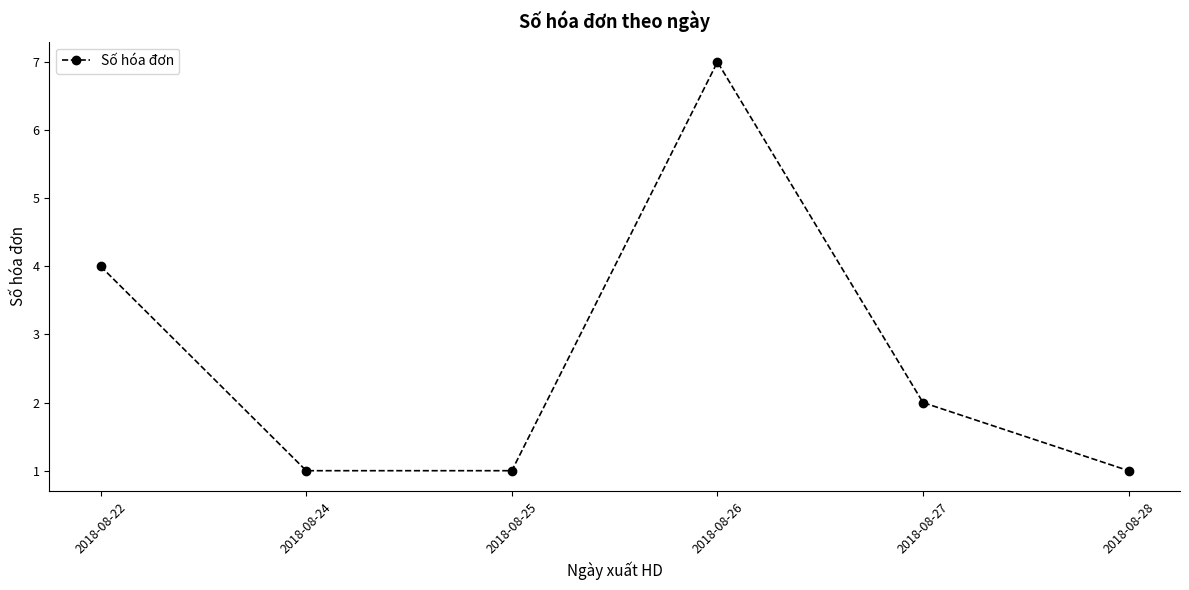

What is the value of the 6th point from the left?

1